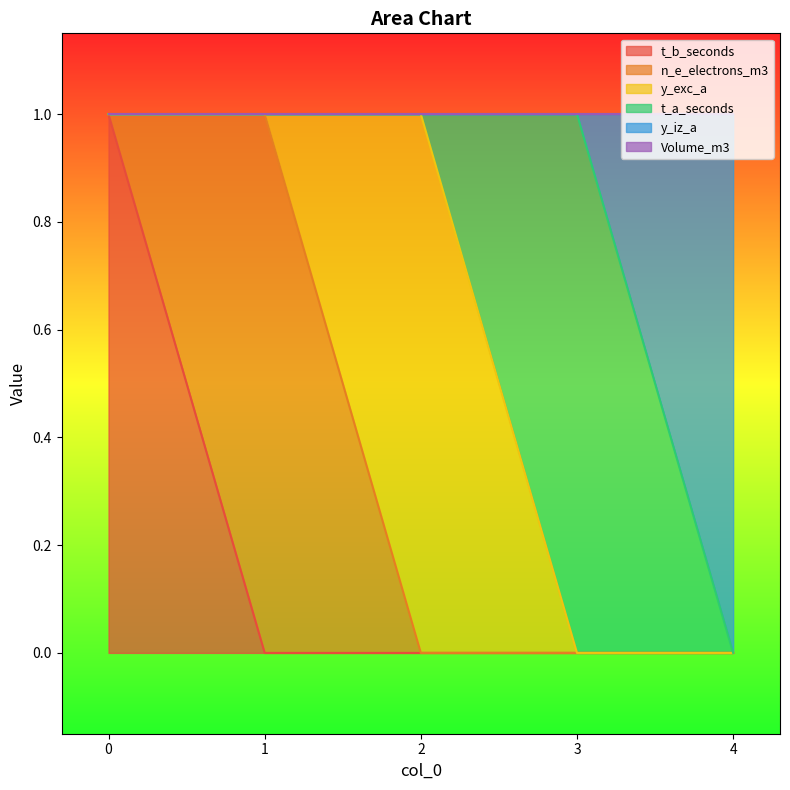

How many data points in y_exc_a are above 0?

1